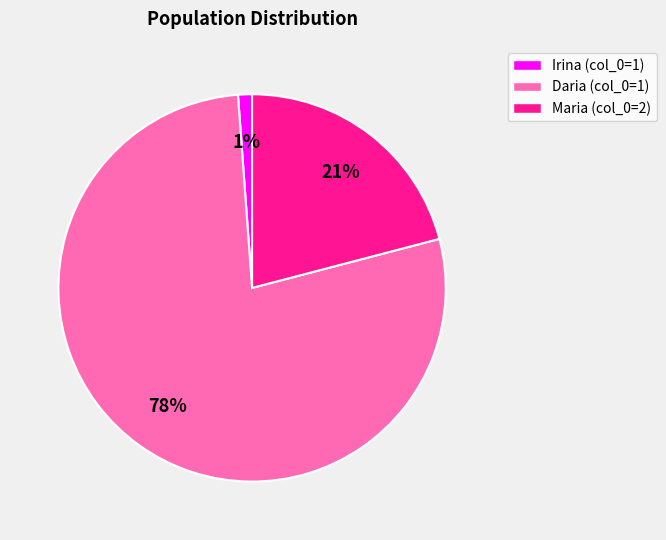

Is the sum of Daria (col_0=1) and Maria (col_0=2) greater than half?

Yes